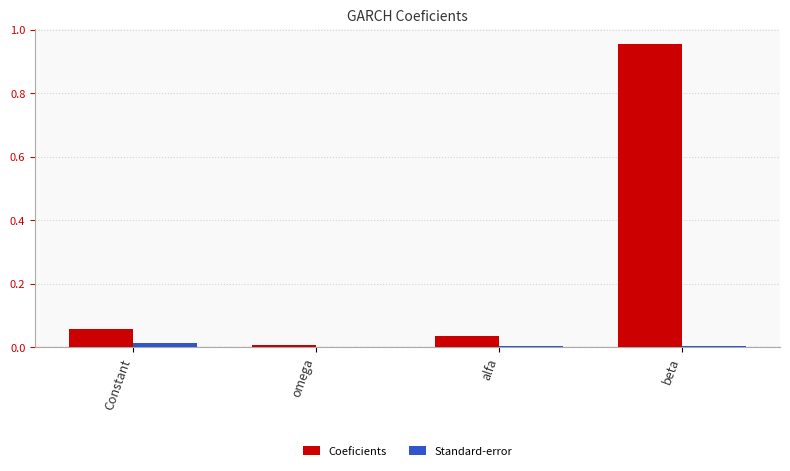

What is the sum of all Coeficients values?

1.1